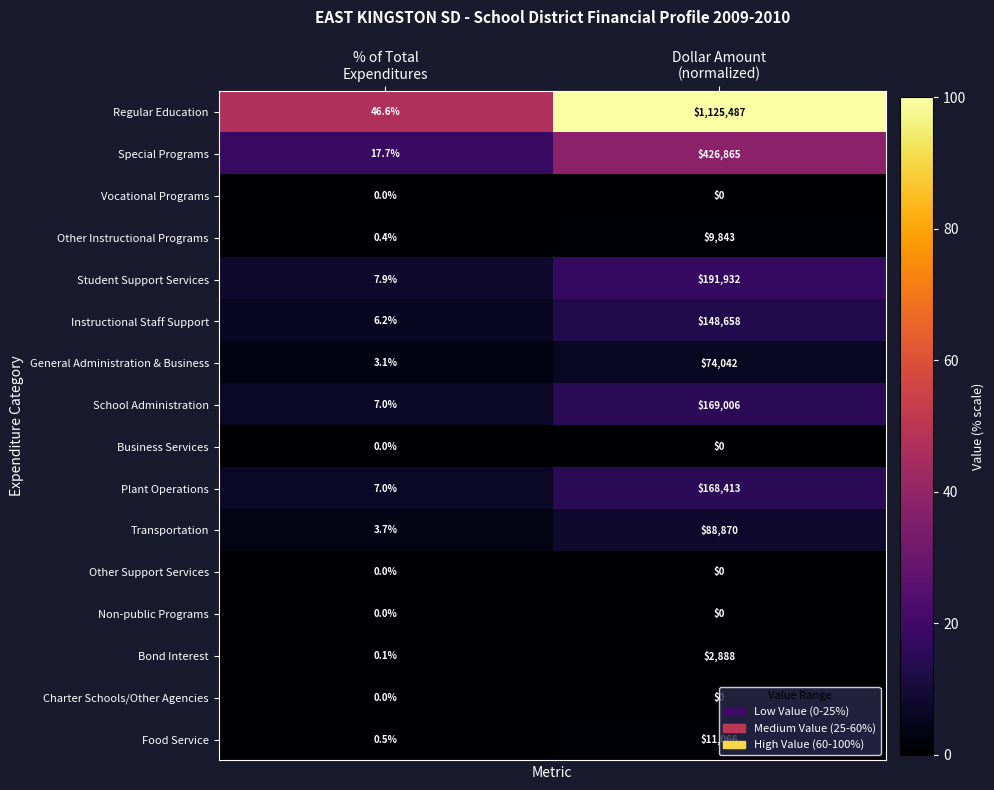

What is the sum of all Regular Education values?

1125533.6